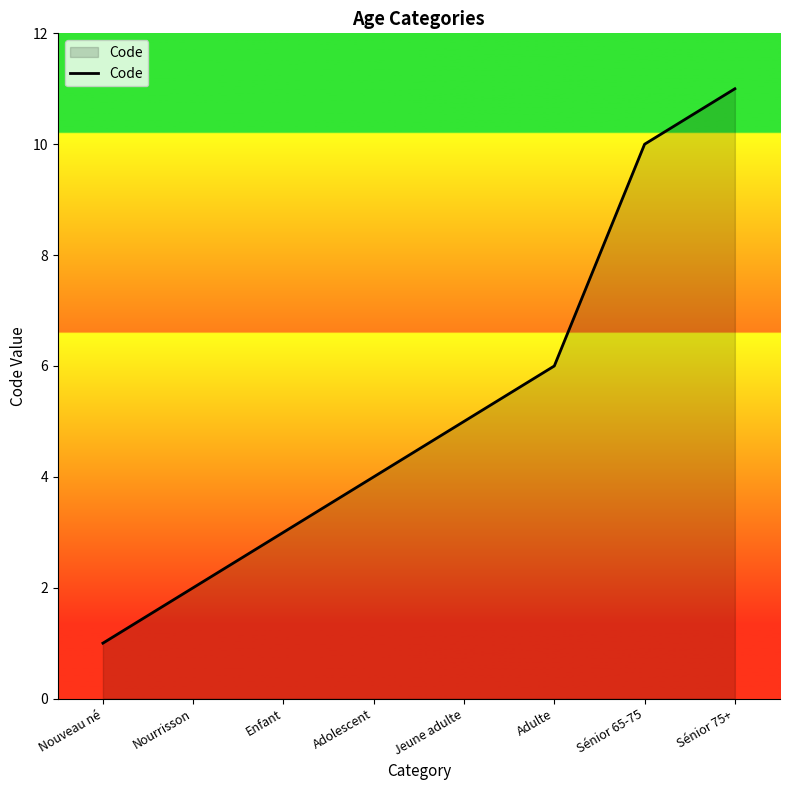

What is the change in value from Adolescent to Jeune adulte?

+1